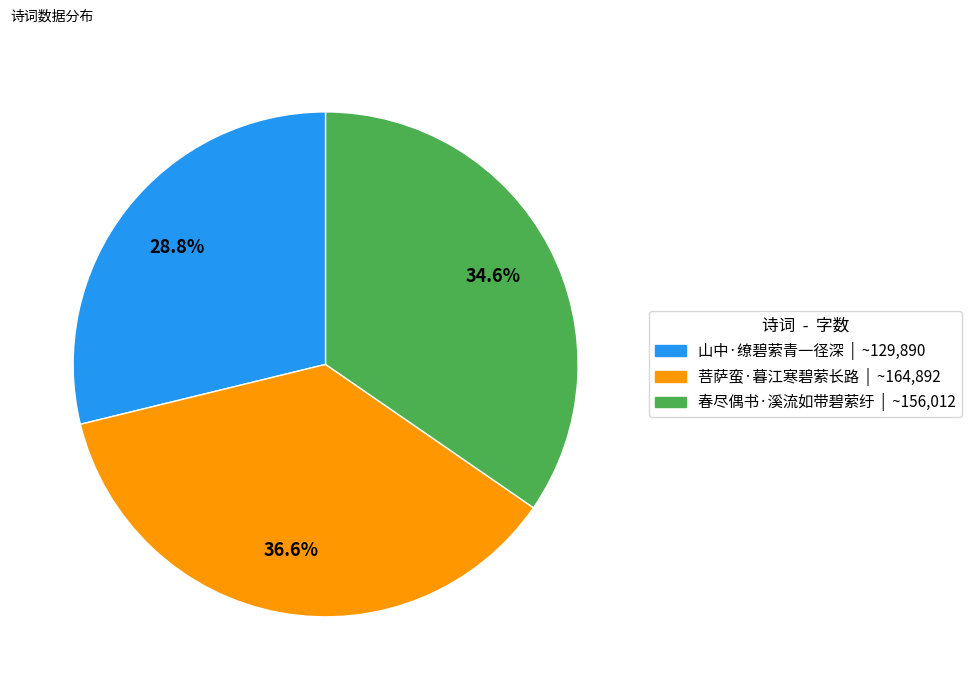

The 菩萨蛮·暮江寒碧萦长路 slice represents 37% of the pie. True or false?

True